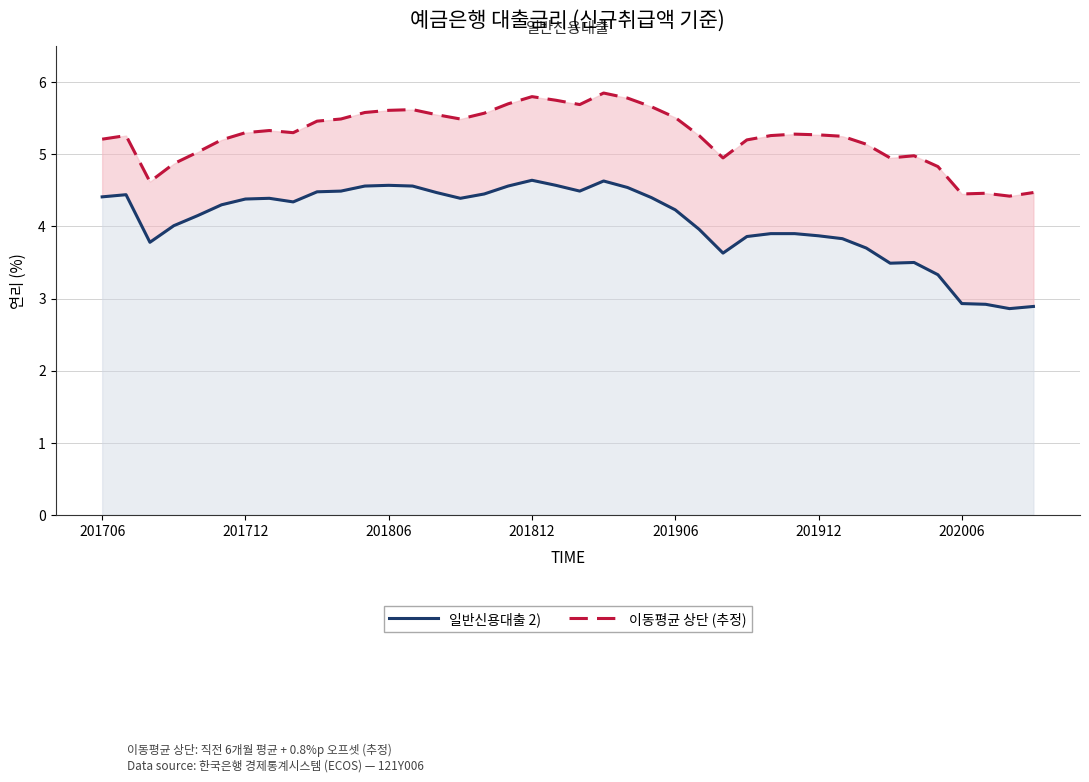

What is the highest value of the 이동평균 상단 (추정) series?

5.8